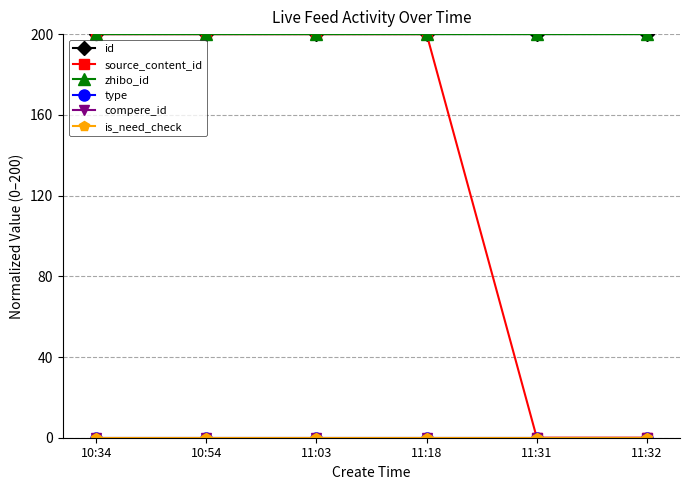

Does the chart have visible grid lines?

Yes